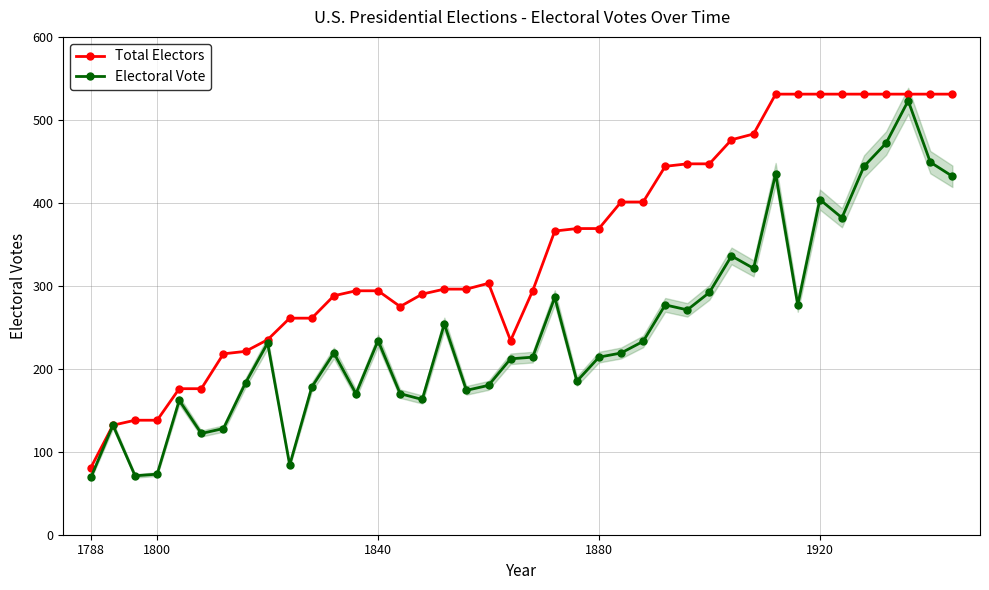

At which label does Total Electors reach its minimum?

1788